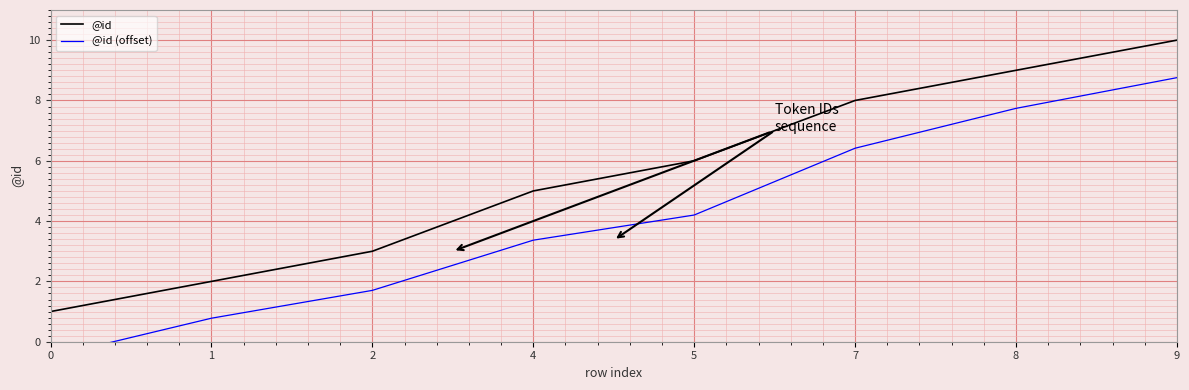

List the labels in order of @id value, smallest first.

0, 1, 2, 4, 5, 7, 8, 9